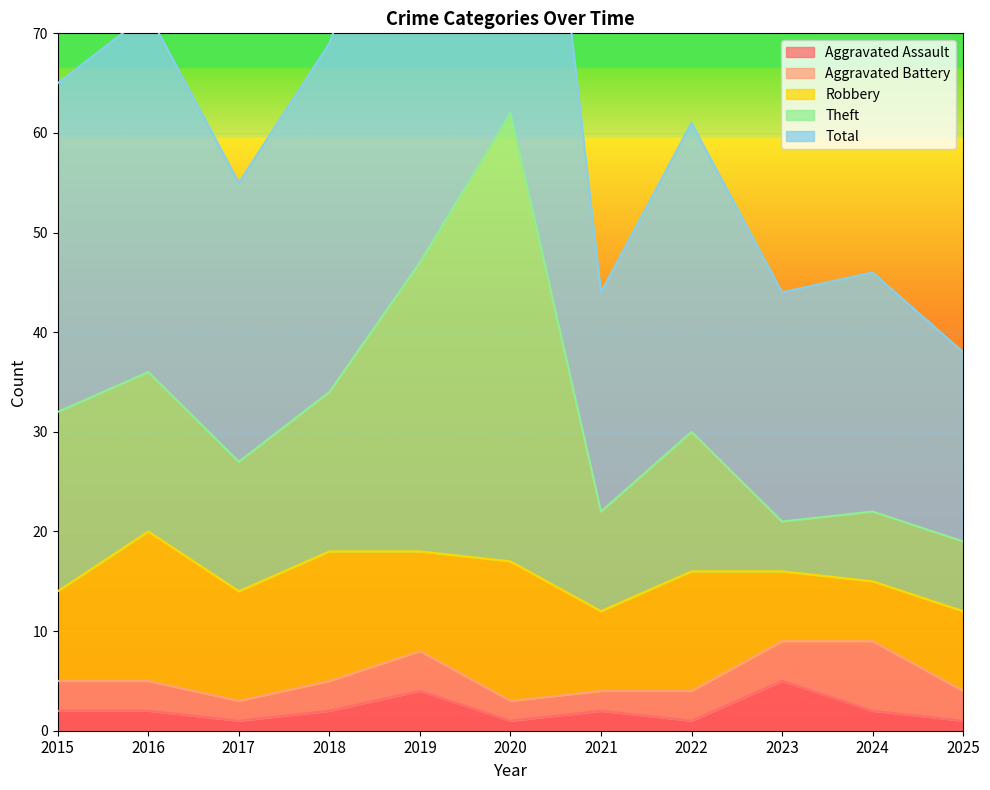

What is the maximum value for Aggravated Assault?

5